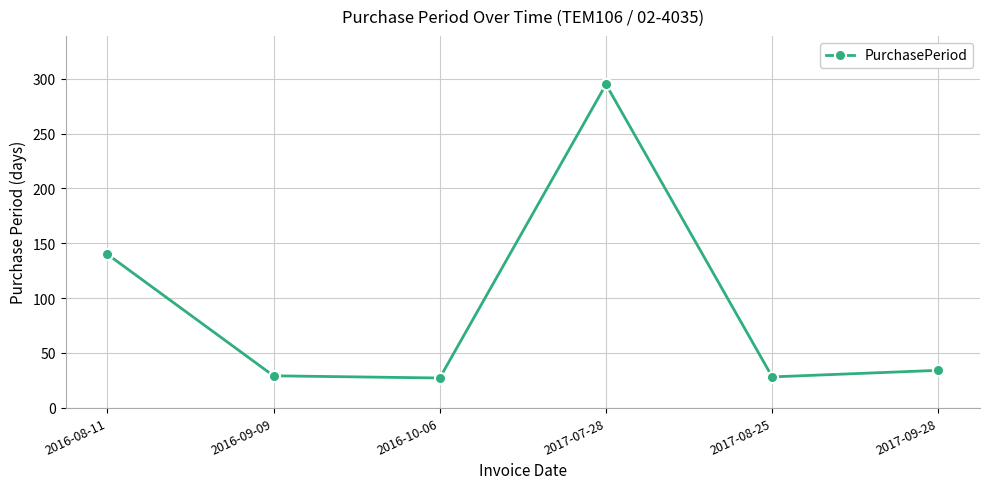

What is the smallest value displayed?

27